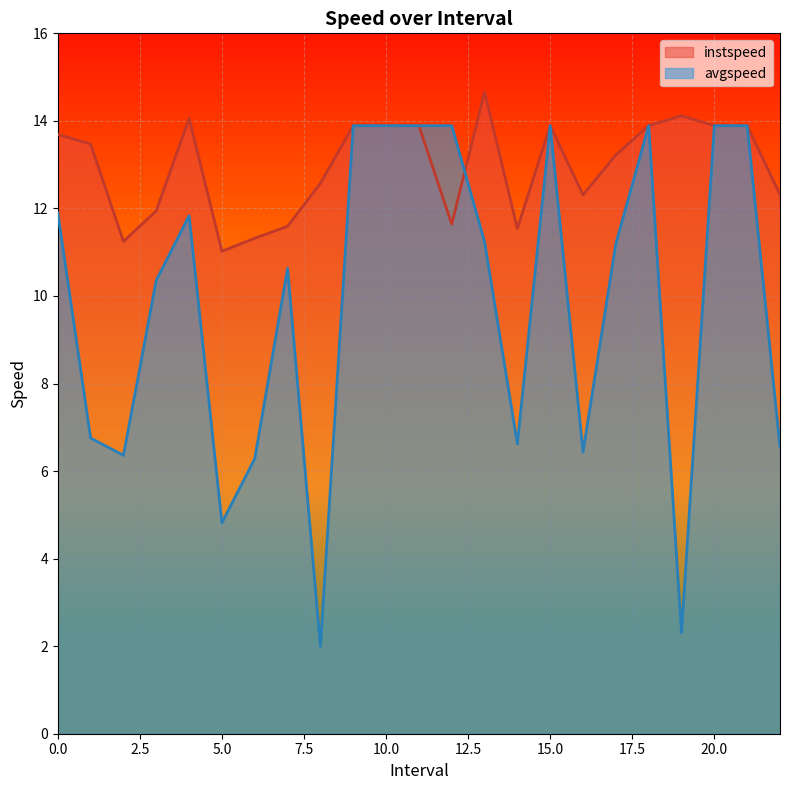

What is the sum of all avgspeed values?

226.4